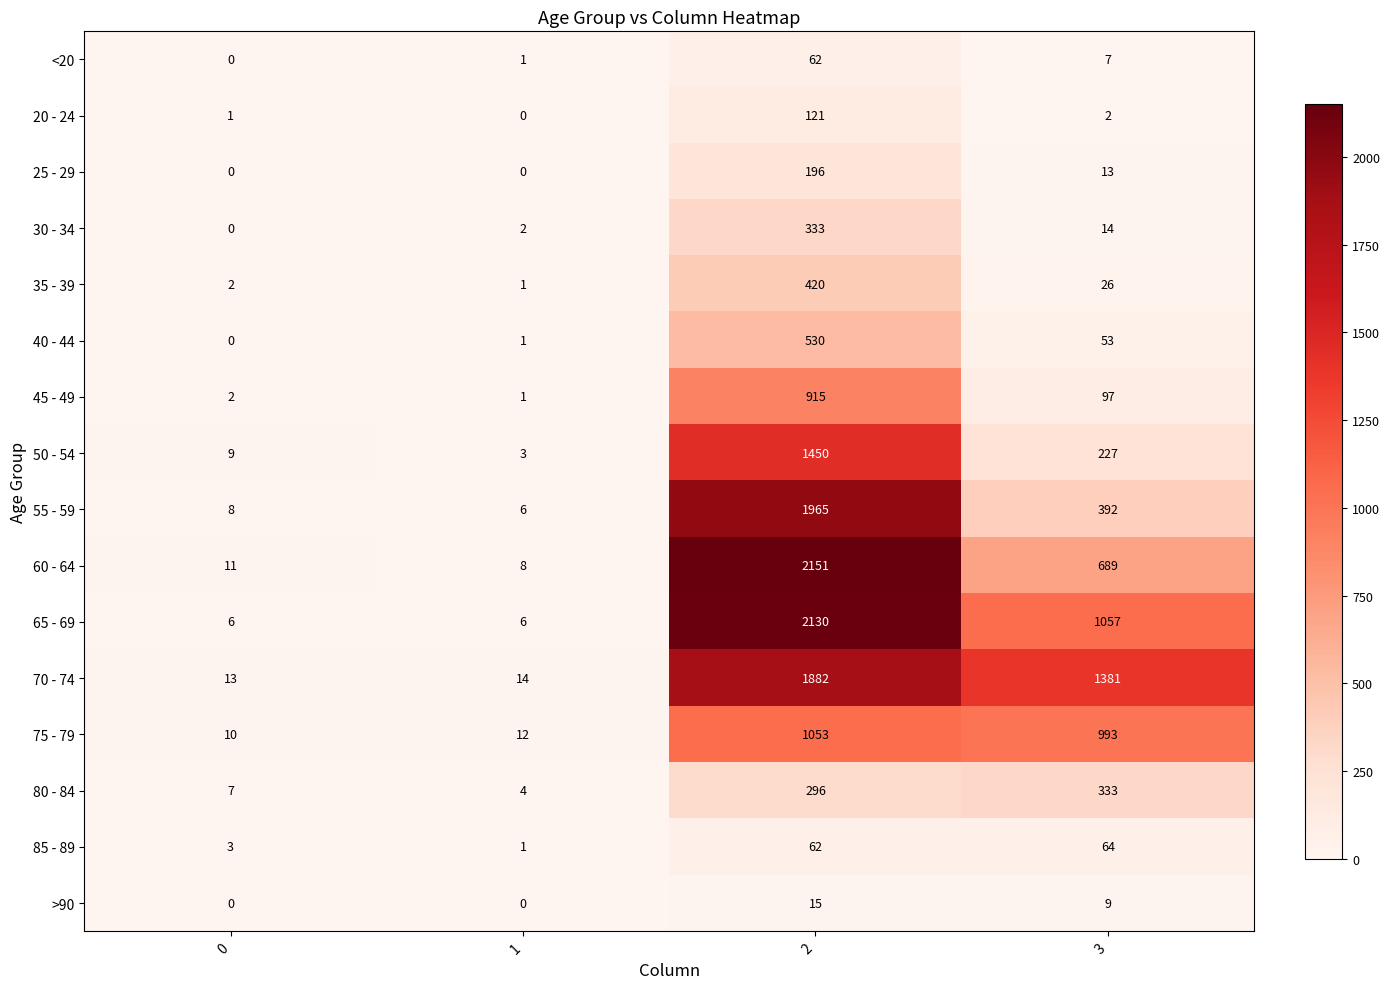

What is the sum of the 40 - 44 values at 2 and 0?

530